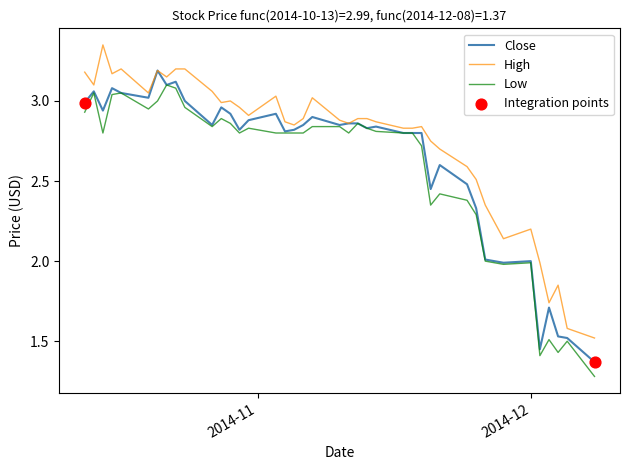

What is the minimum value for Low?

1.3